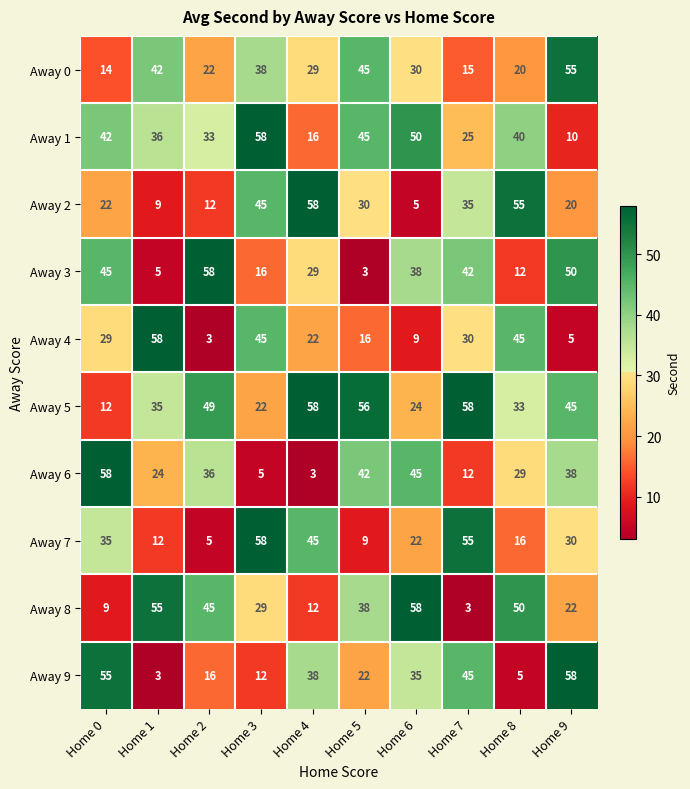

Which series has the largest total across all categories?

Away 5